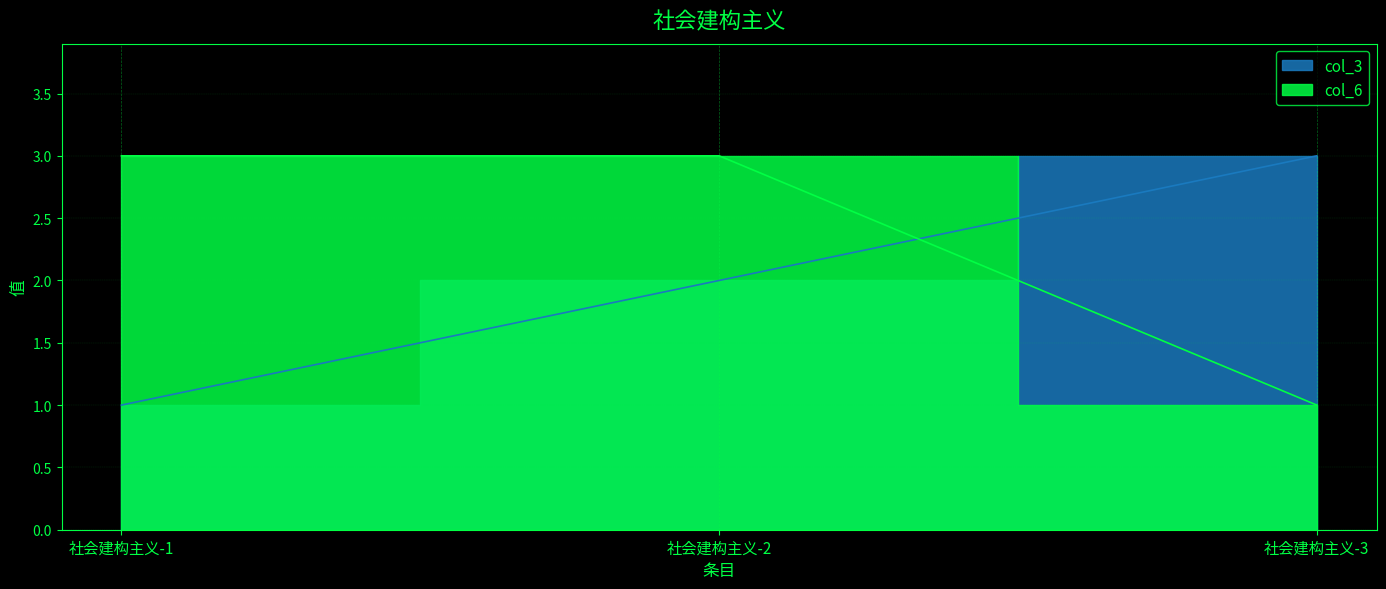

Read the col_3 value at 社会建构主义-2.

2